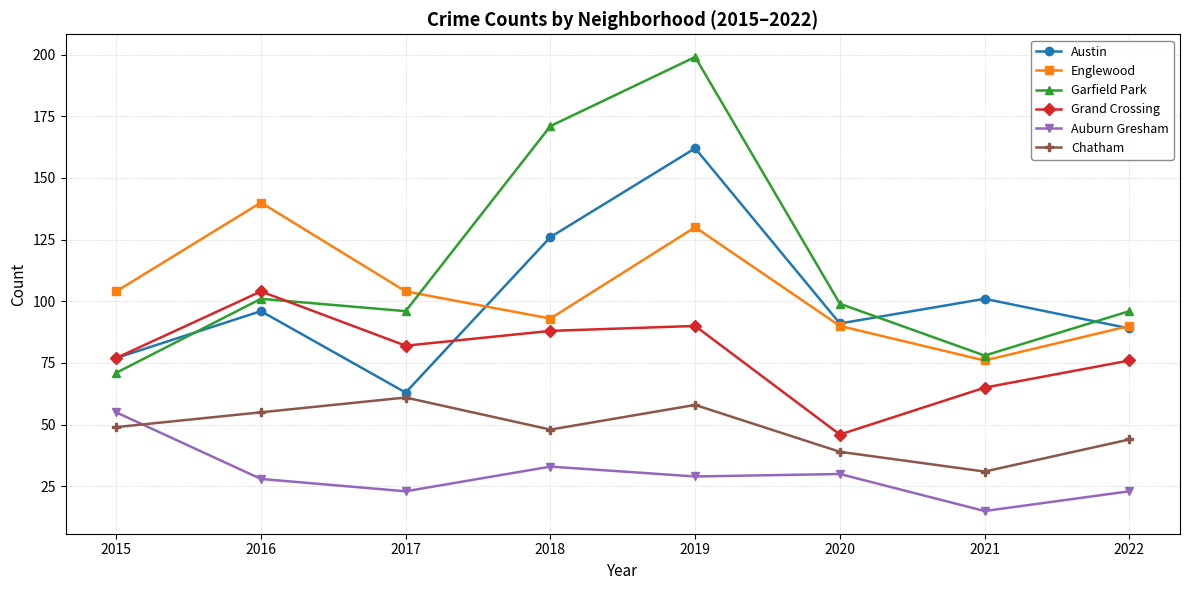

True or false: Grand Crossing and Englewood cross at least once.

False